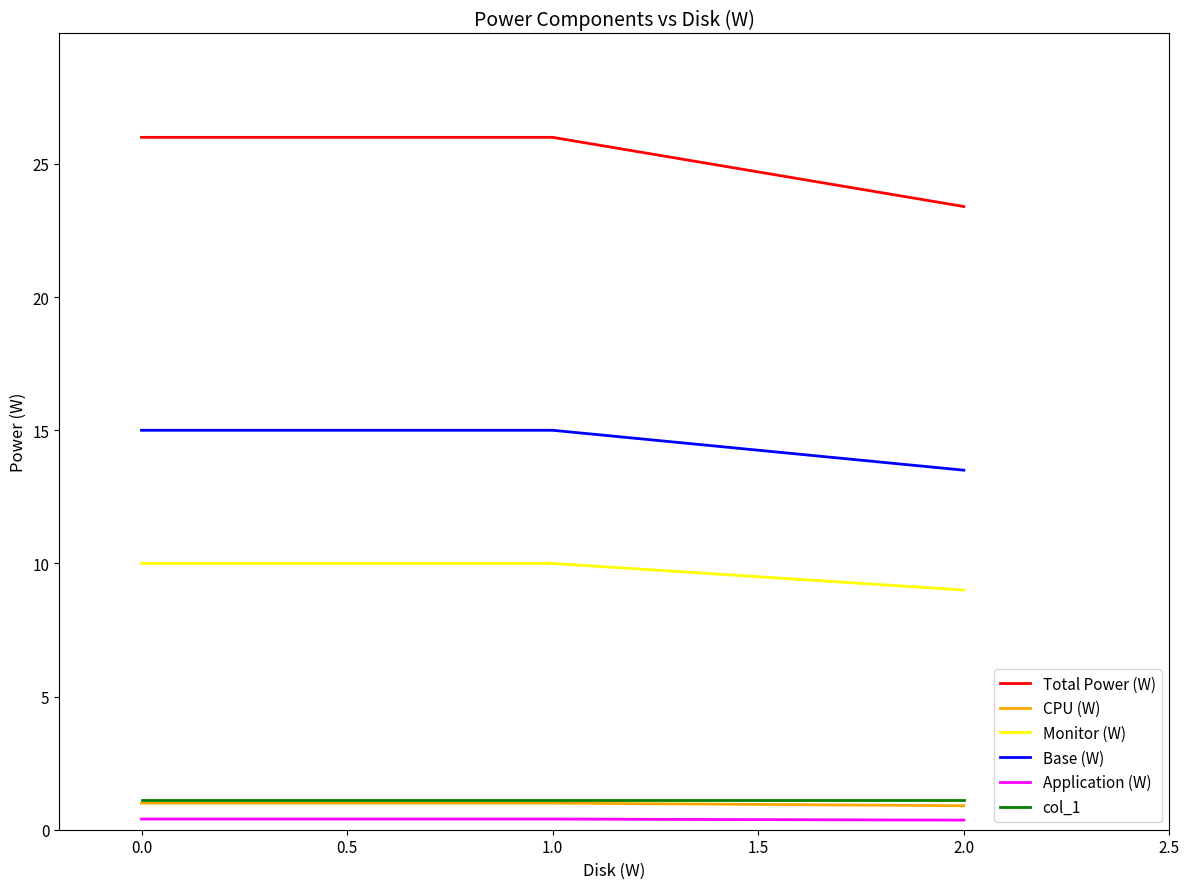

Which series has the largest total across all categories?

Total Power (W)